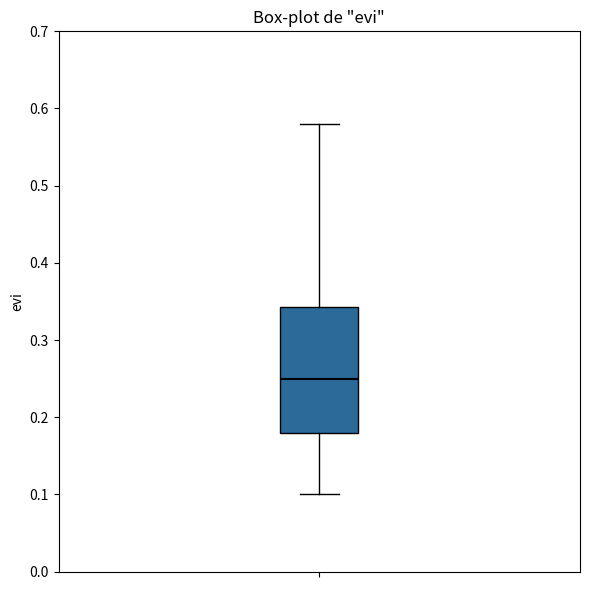

Read this box plot against the y-axis: the position of the median line, the range covered by the box, and the ends of both whiskers. The values are not printed on the chart, so give them approximately, as read against the axis.

median 0.25, box 0.18 to 0.34, whiskers 0.10 to 0.58